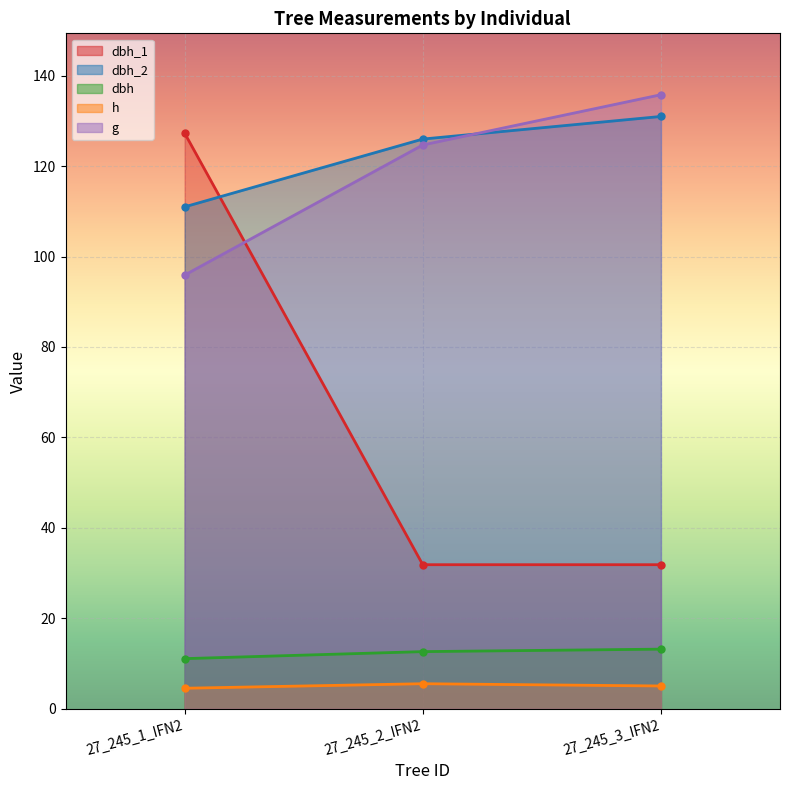

Which series has the widest spread of values?

dbh_1